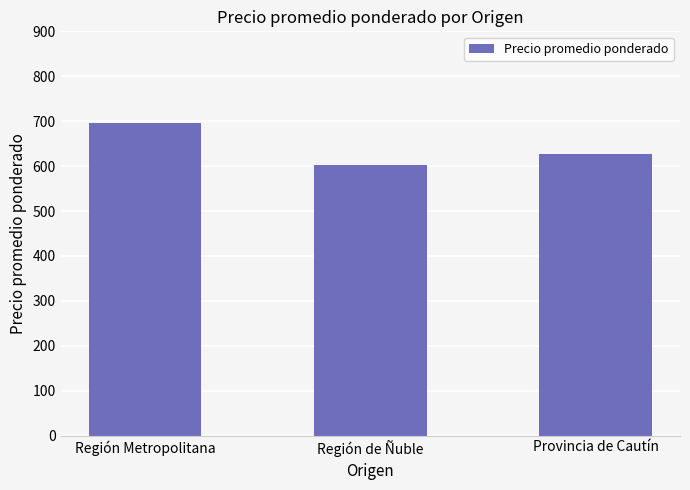

What is the value of the 2nd bar from the left?

603